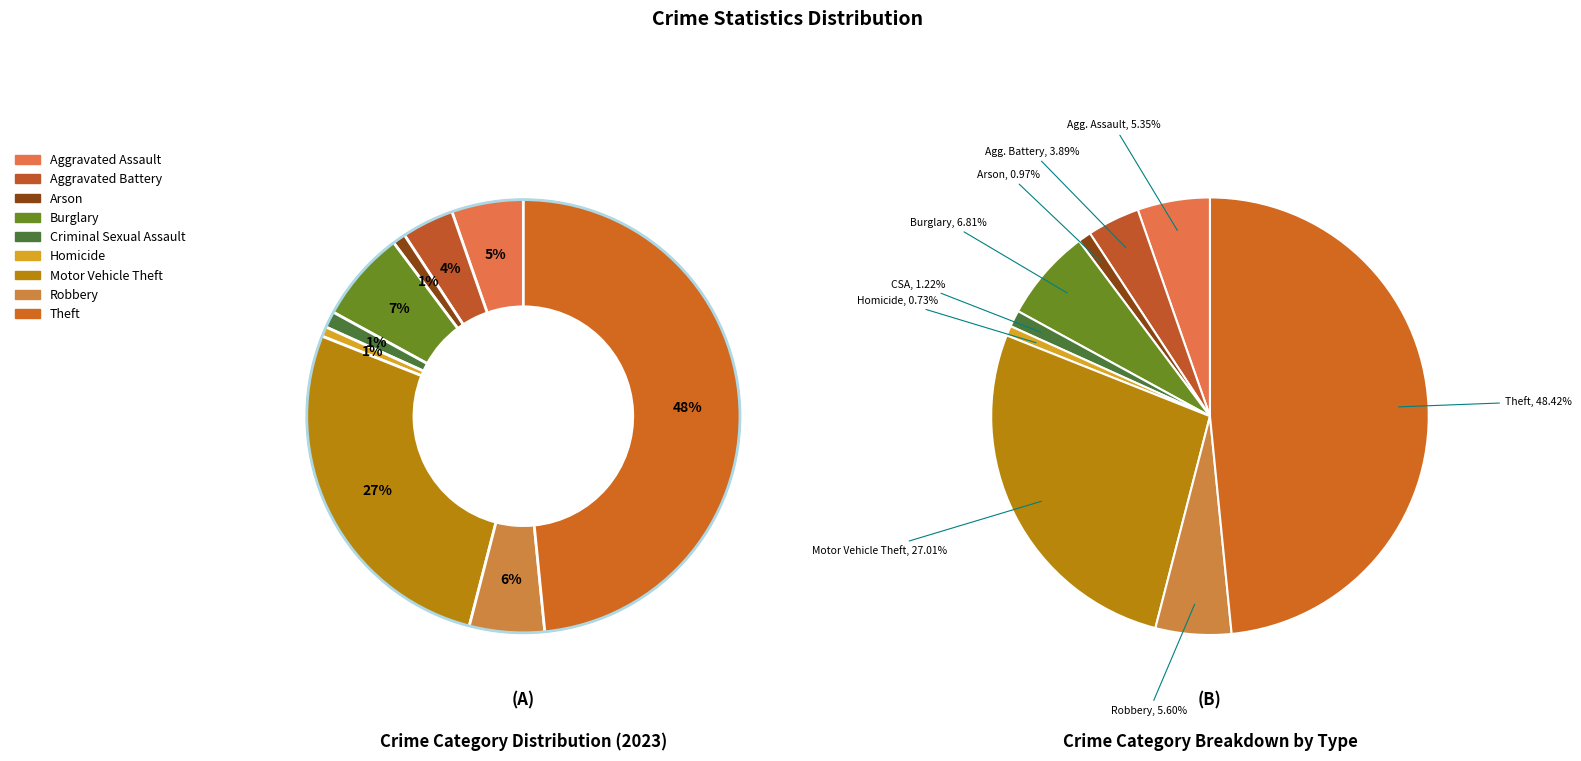

What is the total percentage of Robbery and Arson?

6.6%